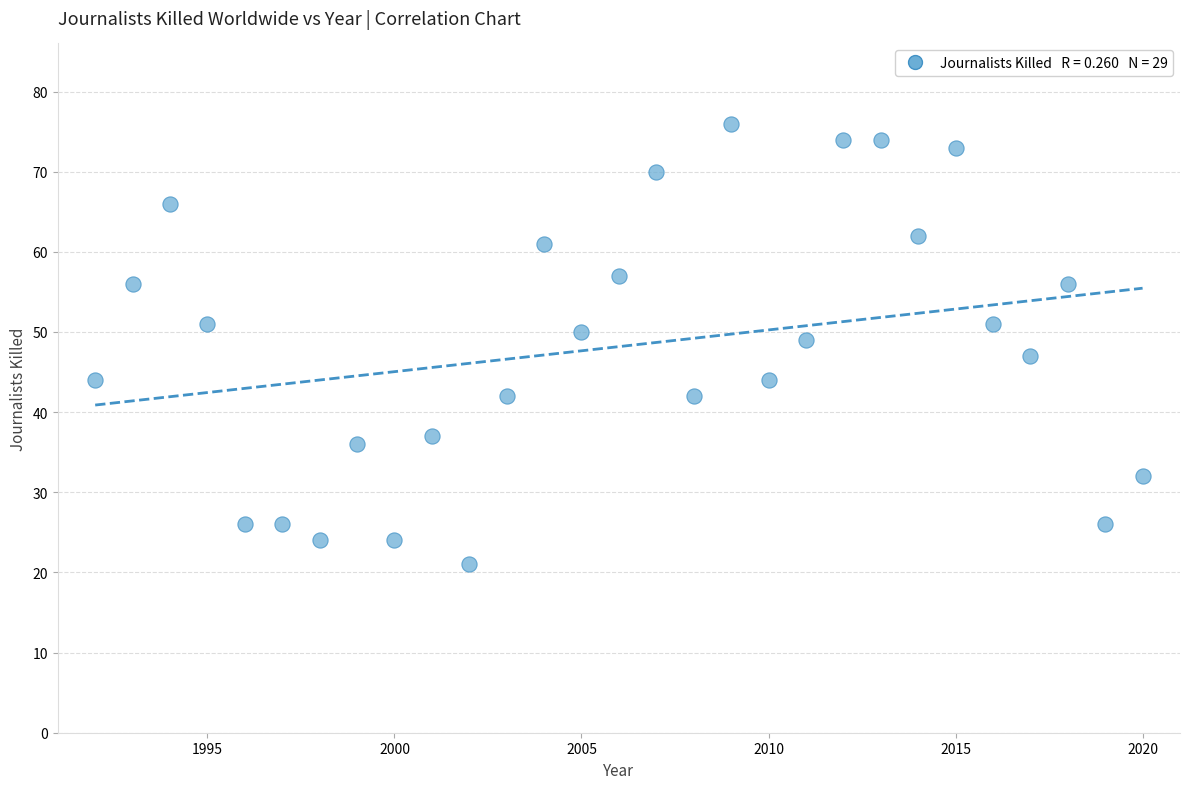

What is the range of Y values (max minus min)?

55